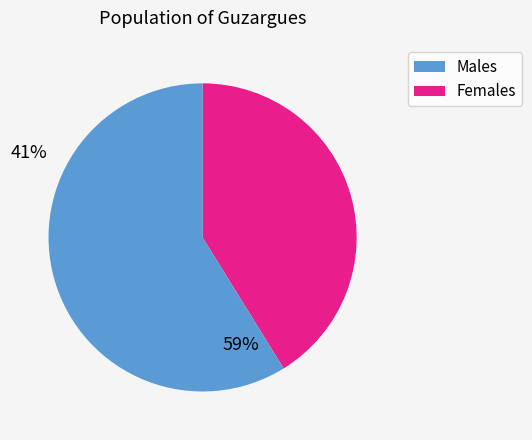

Does any single category account for the majority?

Yes